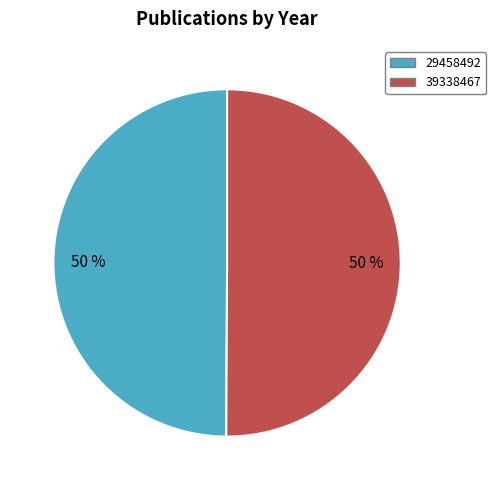

To the nearest percent, what is the average slice percentage?

50%